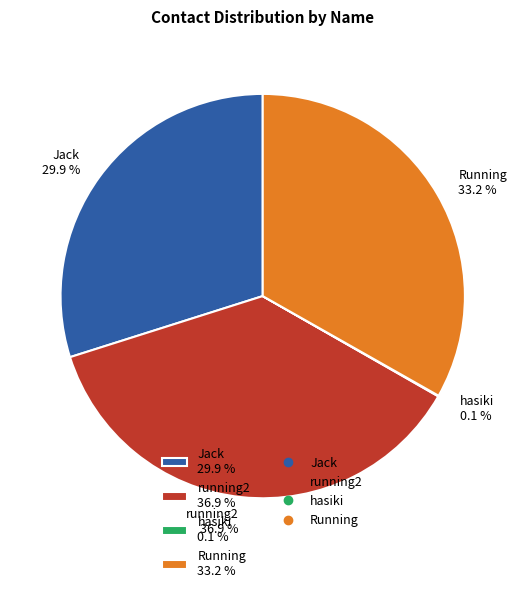

How much of the chart is everything except Jack 29.9 %?

70.1%